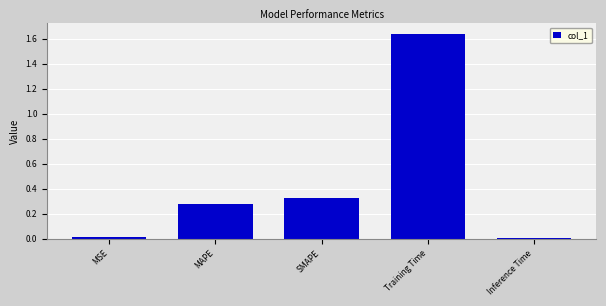

What is the average value?

0.5